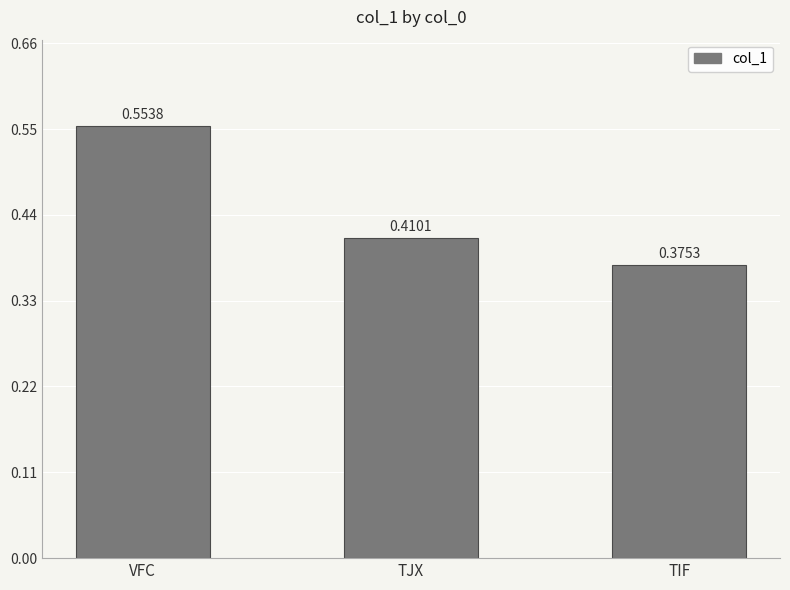

What position from the left is TIF?

3